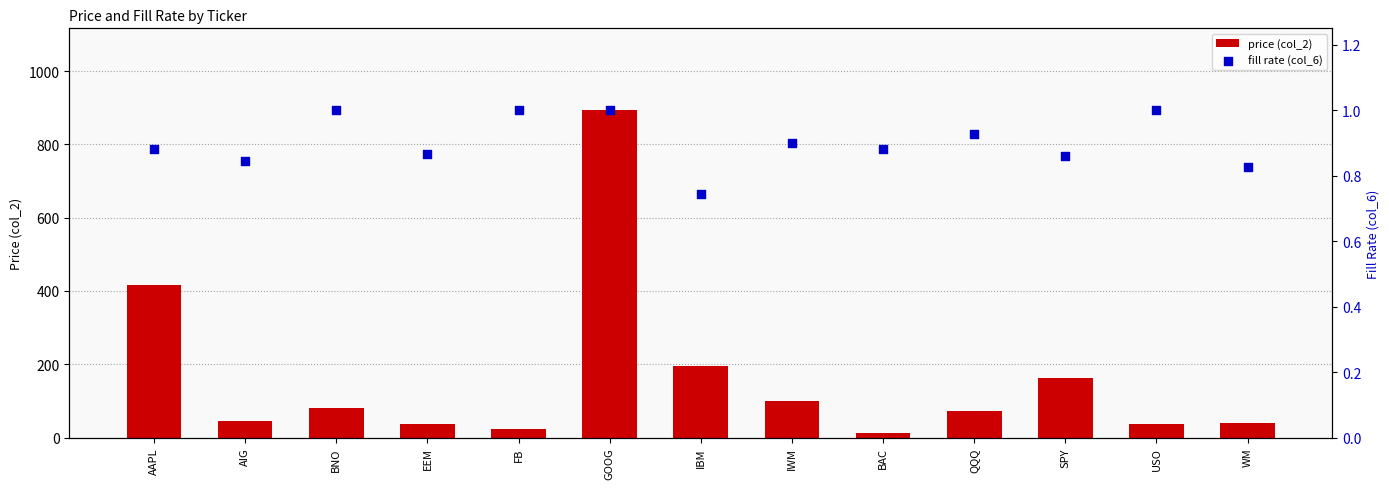

At which category is the sum across all series the highest?

GOOG